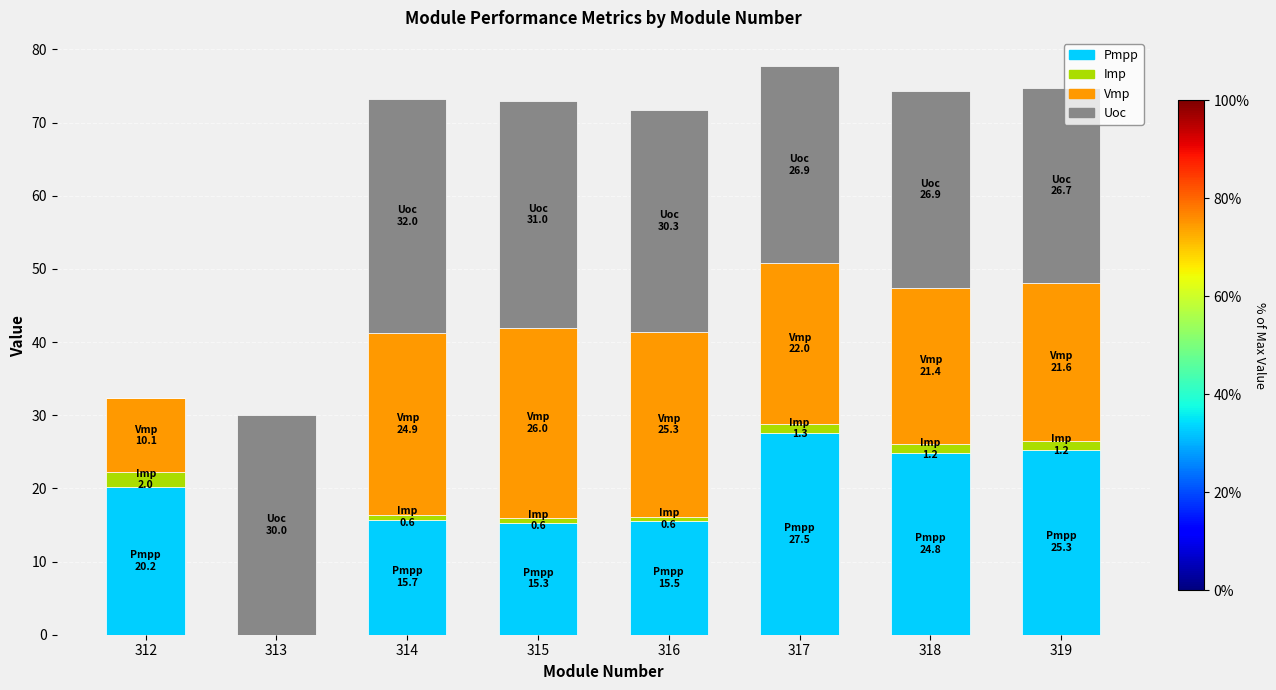

Where does the Pmpp series first go above 20?

312